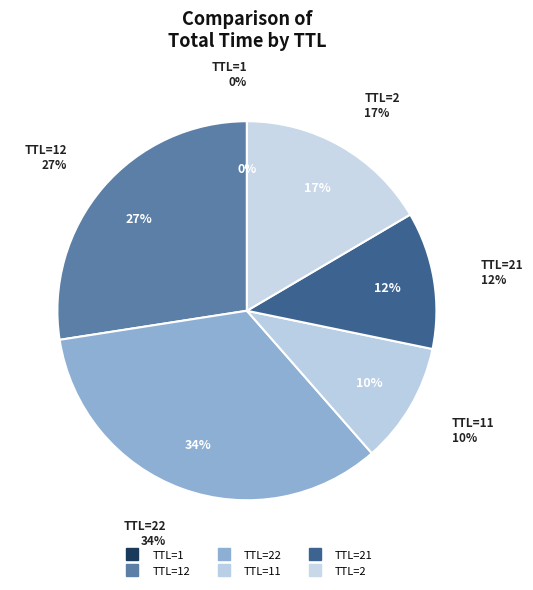

Rank the categories by value from highest to lowest.

22, 12, 2, 21, 11, 1